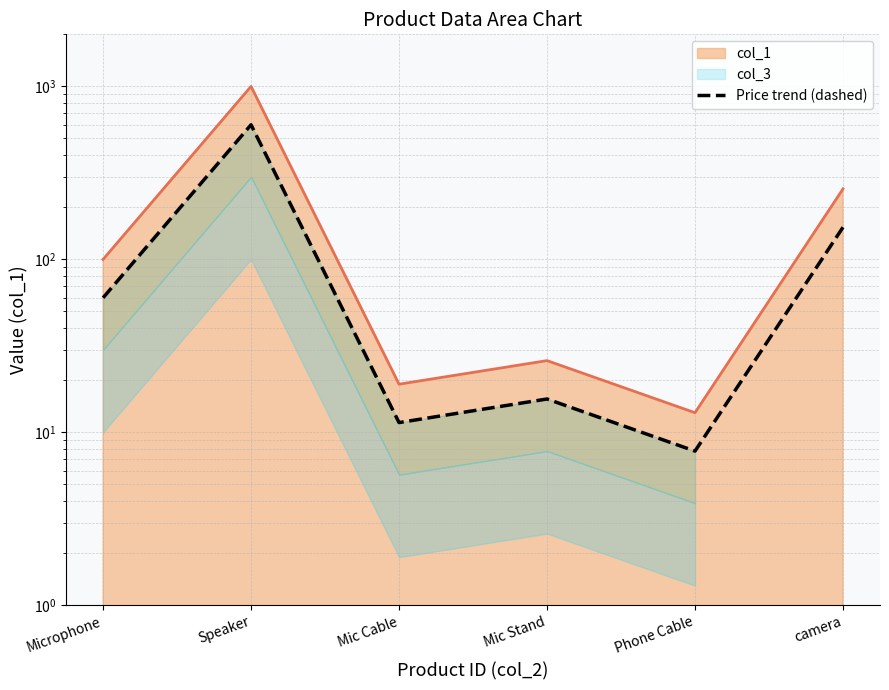

Is it true that the value at Mic Stand is 7.0?

False